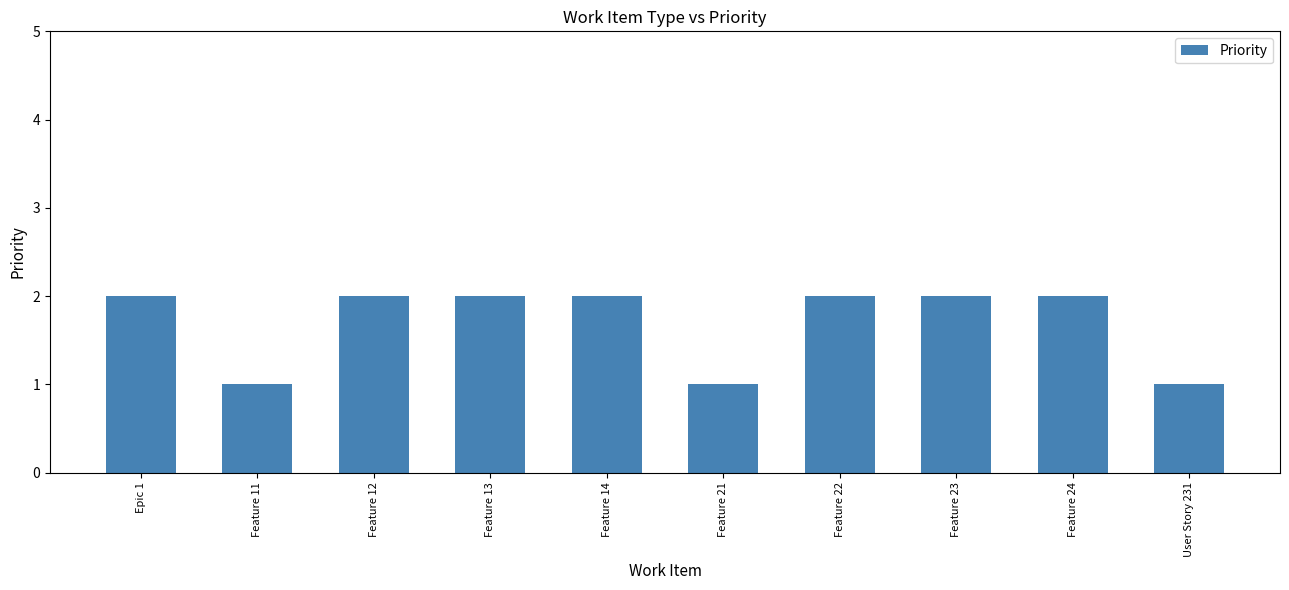

How many values are between 1 and 2?

10